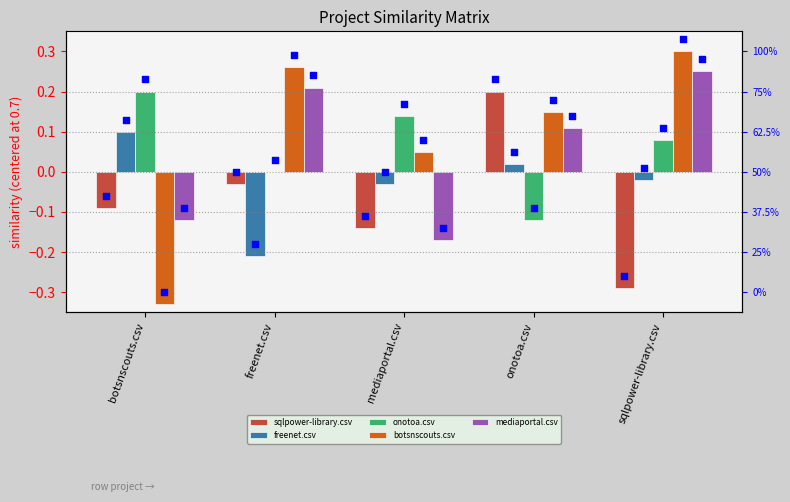

At how many categories does at least one series exceed 0?

5